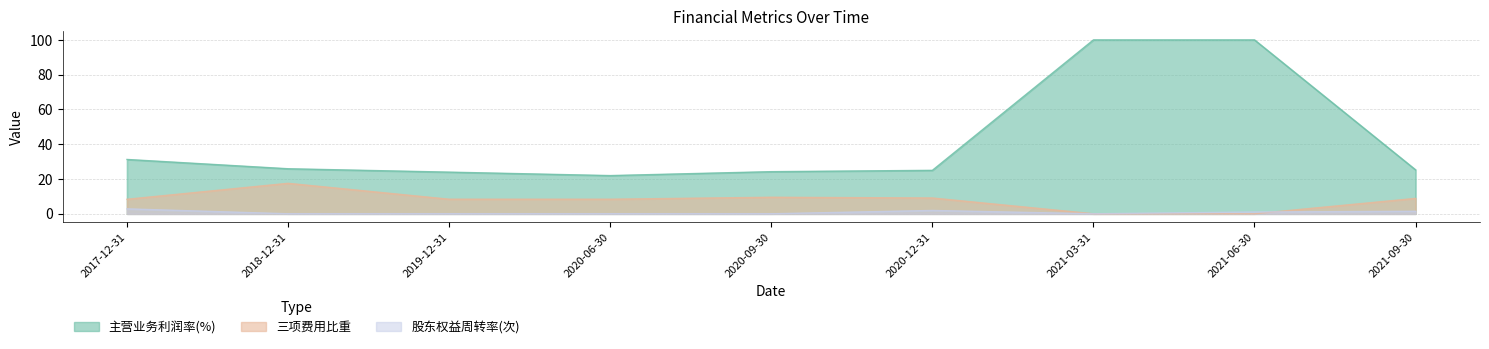

True or false: 三项费用比重 and 主营业务利润率(%) intersect in this chart.

False